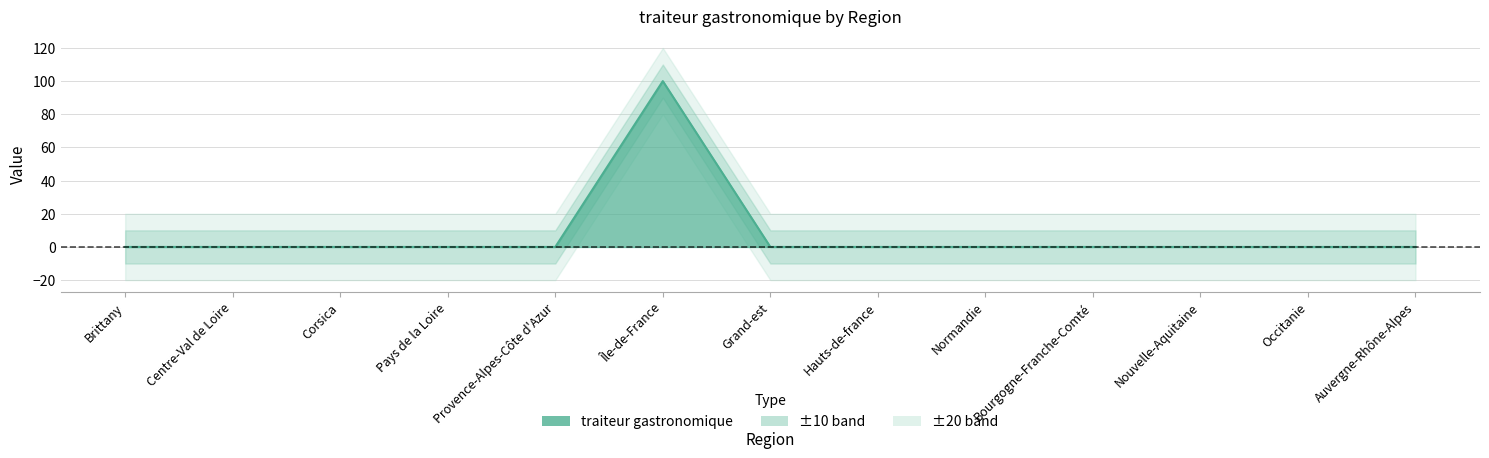

Reading left to right, extract all data points from this chart.

Brittany=0	Centre-Val de Loire=0	Corsica=0	Pays de la Loire=0	Provence-Alpes-Côte d'Azur=0	Île-de-France=100	Grand-est=0	Hauts-de-france=0	Normandie=0	Bourgogne-Franche-Comté=0	Nouvelle-Aquitaine=0	Occitanie=0	Auvergne-Rhône-Alpes=0